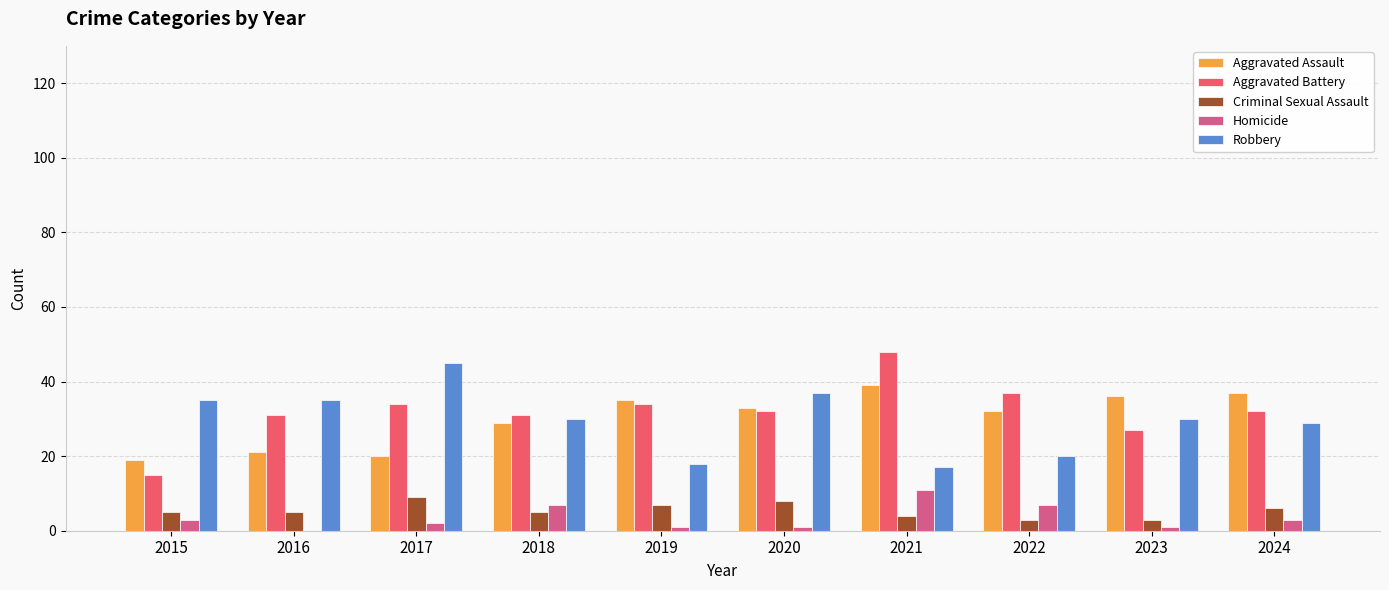

At which category is the sum across all series the highest?

2021